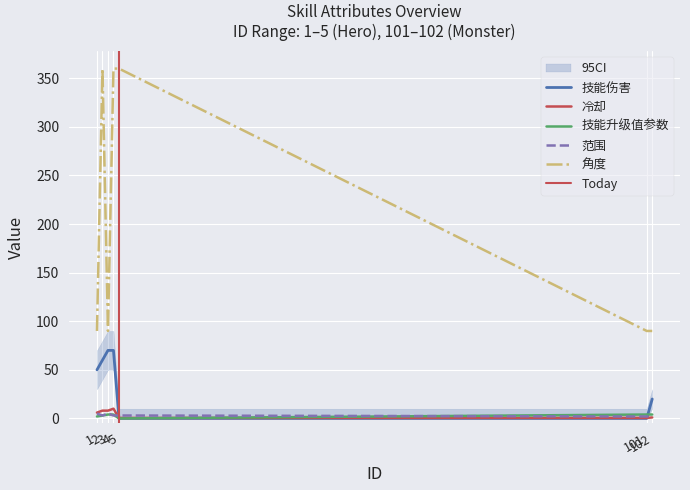

Rank the series by their maximum value, from highest to lowest.

角度, 技能伤害, 冷却, 范围, 技能升级值参数